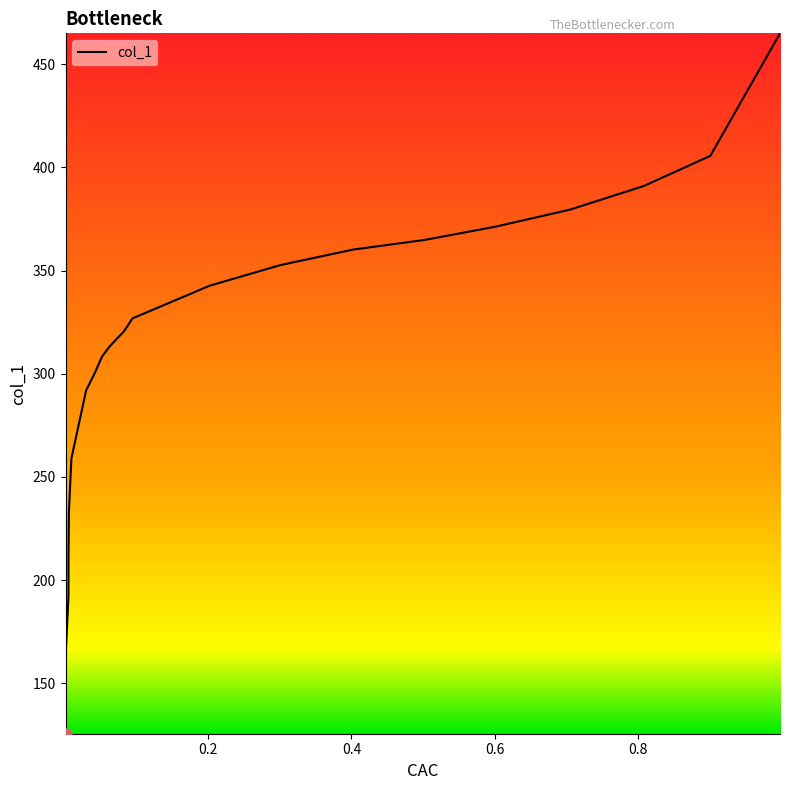

Reading right to left, what are all the values shown in this chart?

464.9	405.6	390.9	379.5	371.2	364.8	360.2	352.6	342.6	328.0	326.9	320.5	316.9	312.9	308.3	300.4	291.8	278.6	258.9	232.8	211.7	192.1	166.3	155.2	139.1	125.5